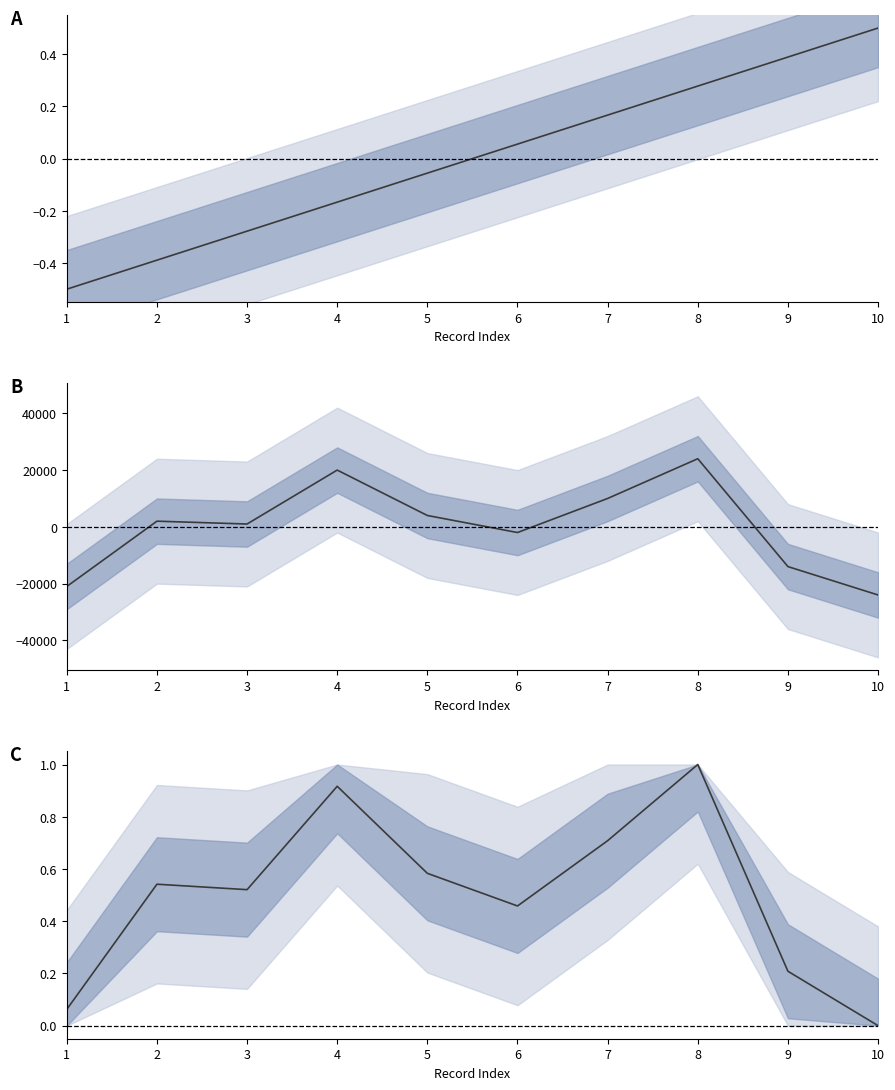

Between 3 and 7, which is larger?

7